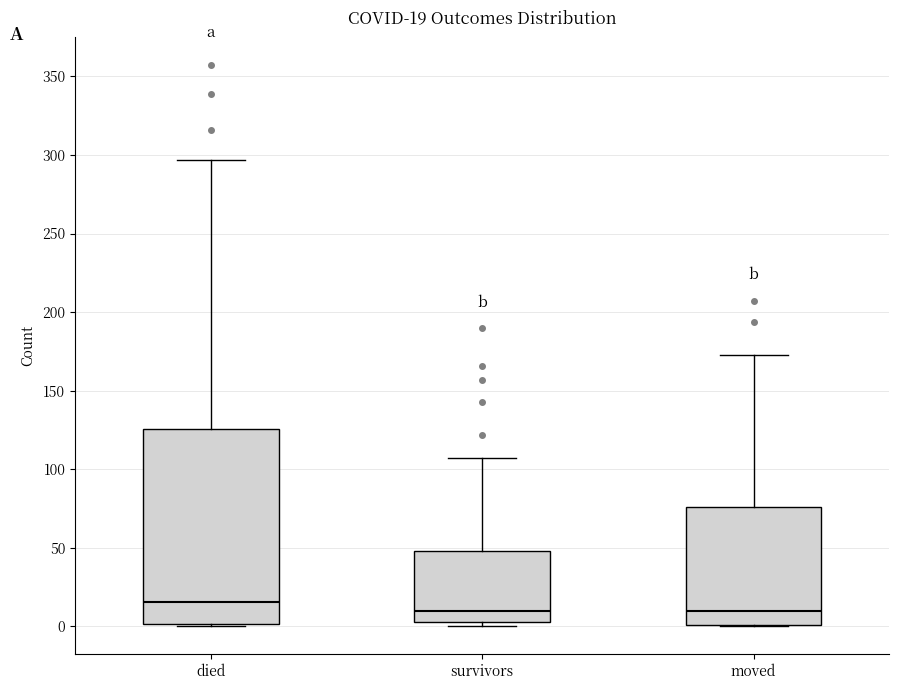

Which box's median line is the highest?

died